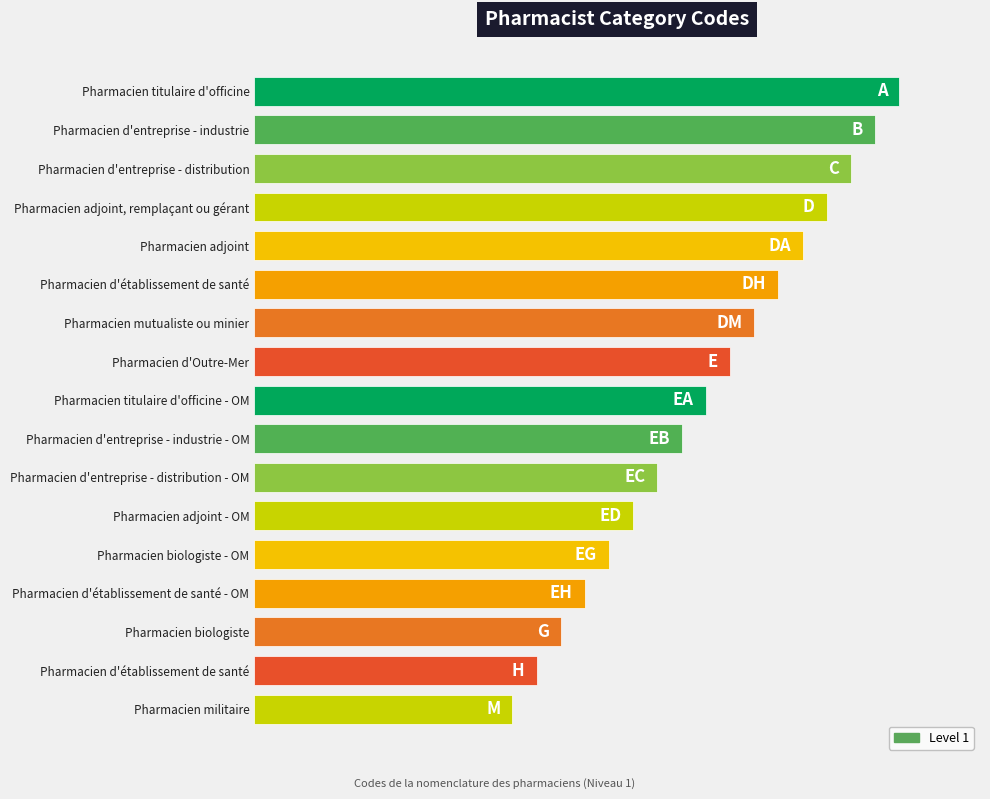

Does the chart contain any negative values?

No